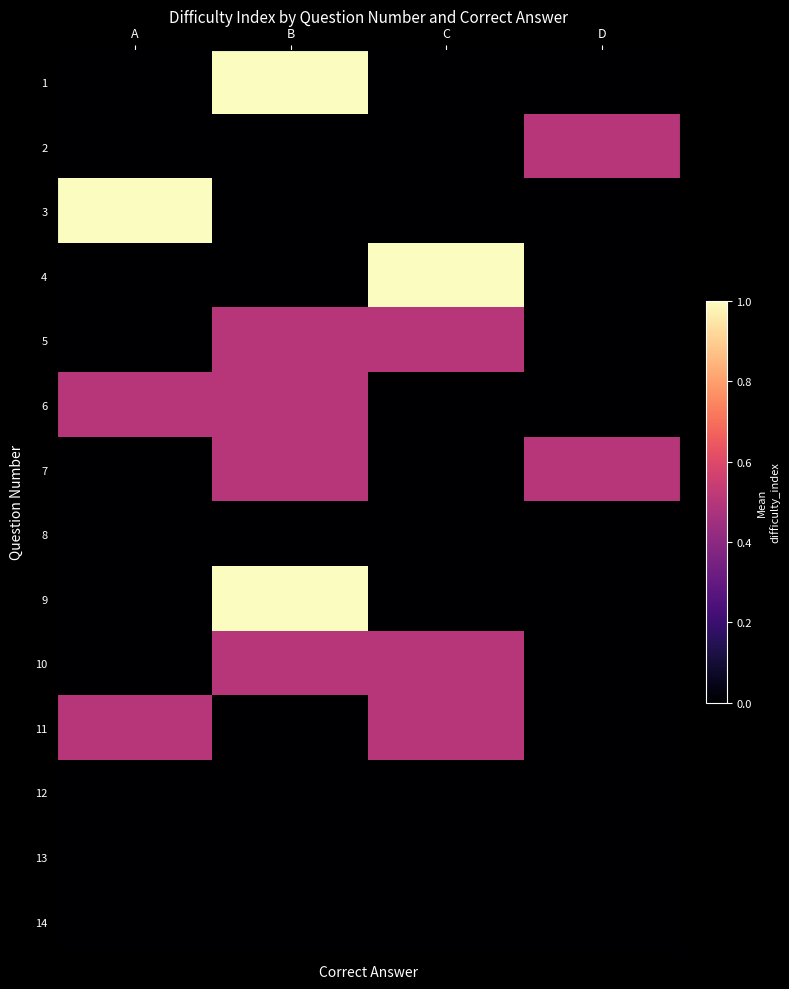

Rank the series by their maximum value, from lowest to highest.

8, 12, 13, 14, 2, 5, 6, 7, 10, 11, 1, 3, 4, 9